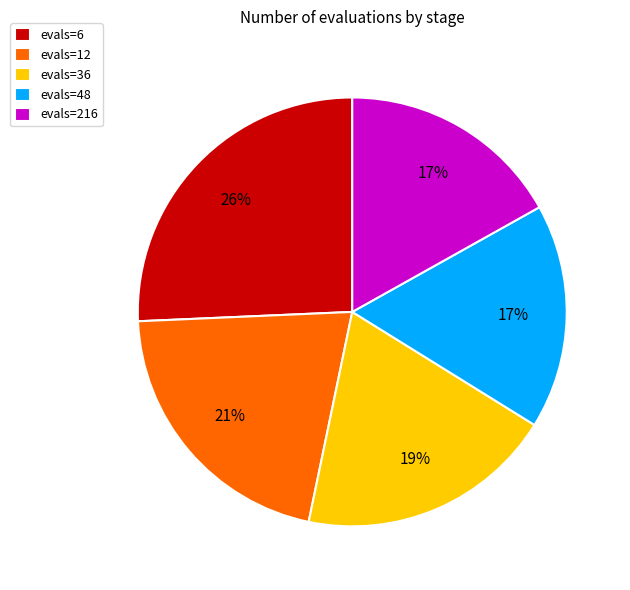

Which has a higher value, evals=216 or evals=6?

evals=6